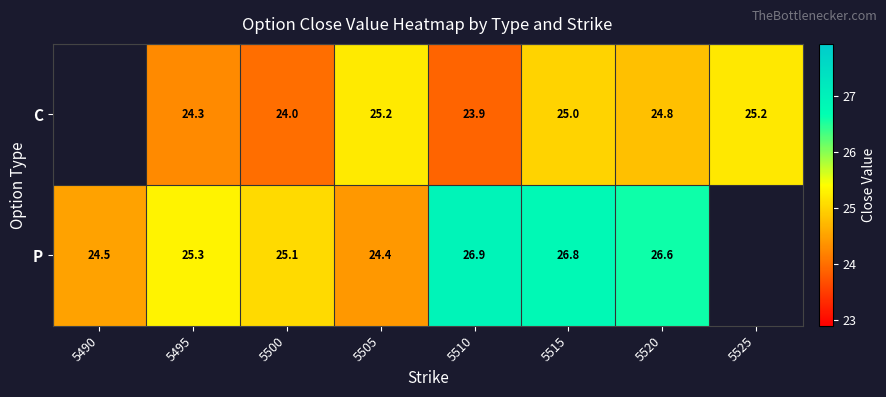

Rank the series at 5510 from highest to lowest value.

P, C